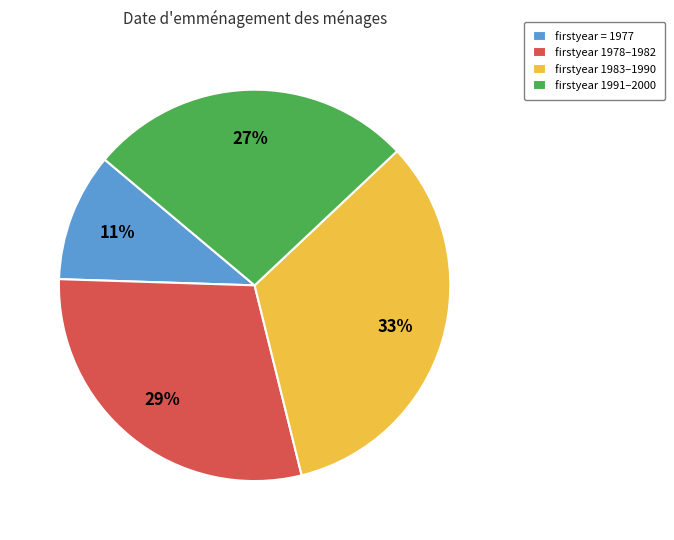

Combined, do firstyear = 1977 and firstyear 1991–2000 account for over 50%?

No